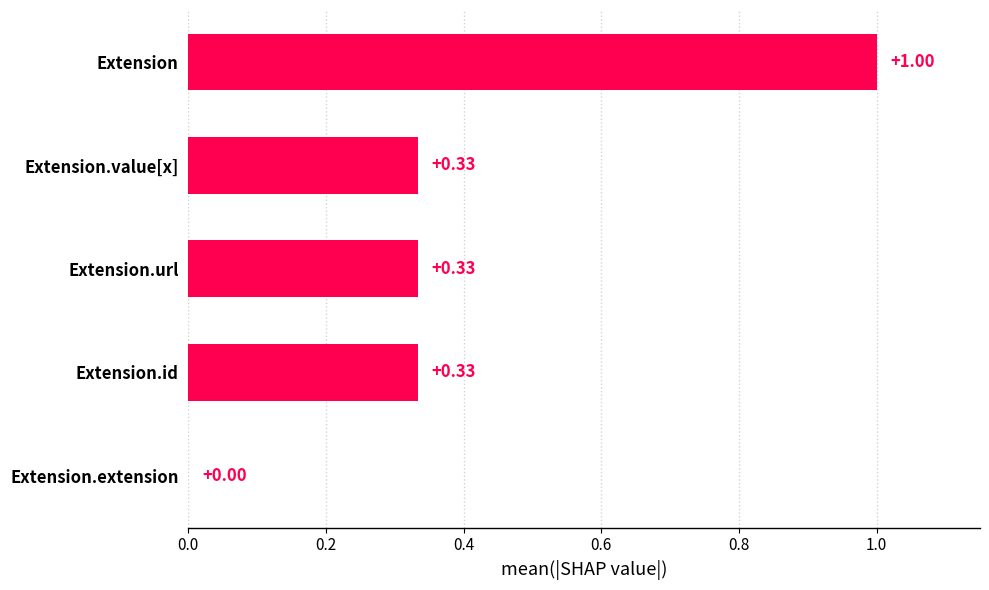

At which label is the value closest to 0?

Extension.extension